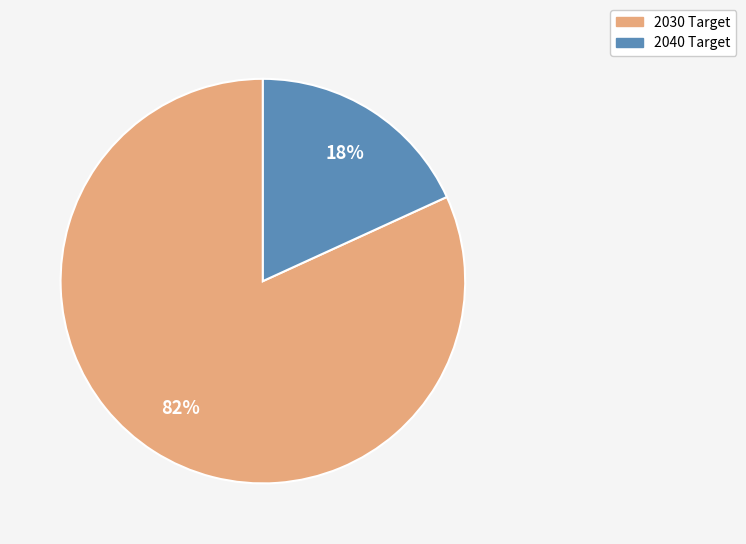

To the nearest percent, what is the difference between the largest and smallest slice percentages?

64%